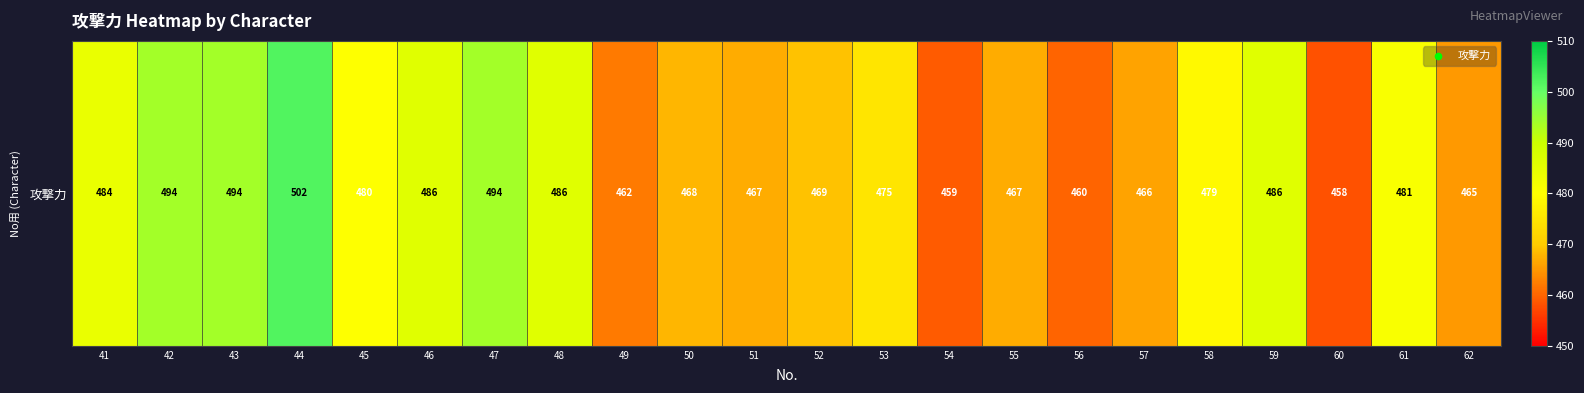

How many categories are shown in the chart?

22